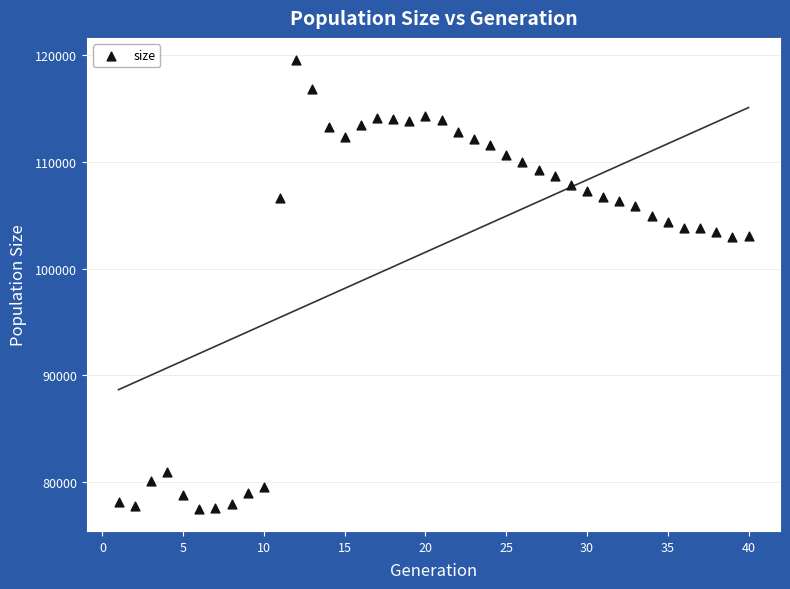

What is the range of X values (max minus min)?

39